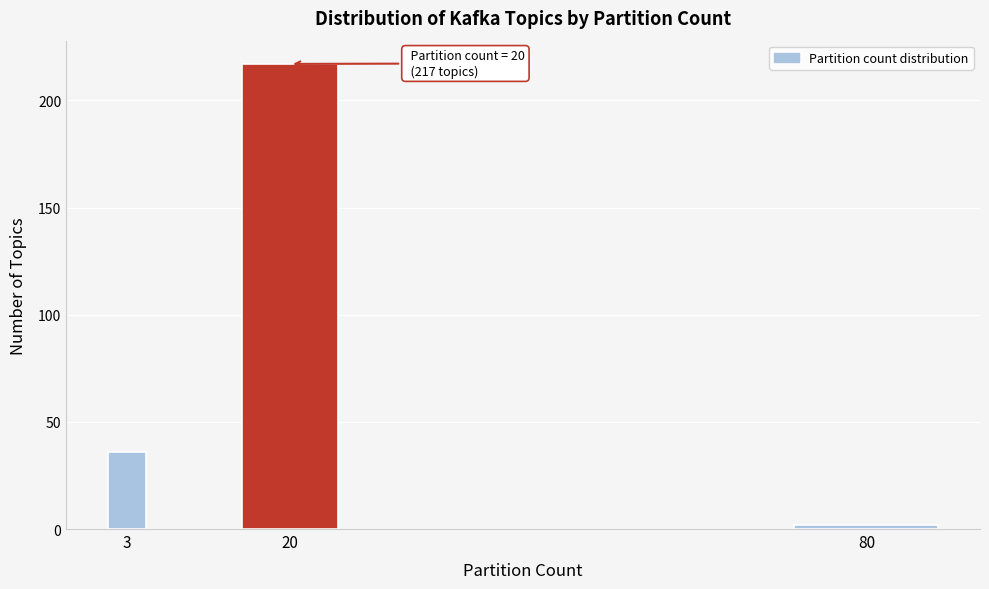

Reading right to left, extract all data points from this chart.

80=2	20=217	3=36